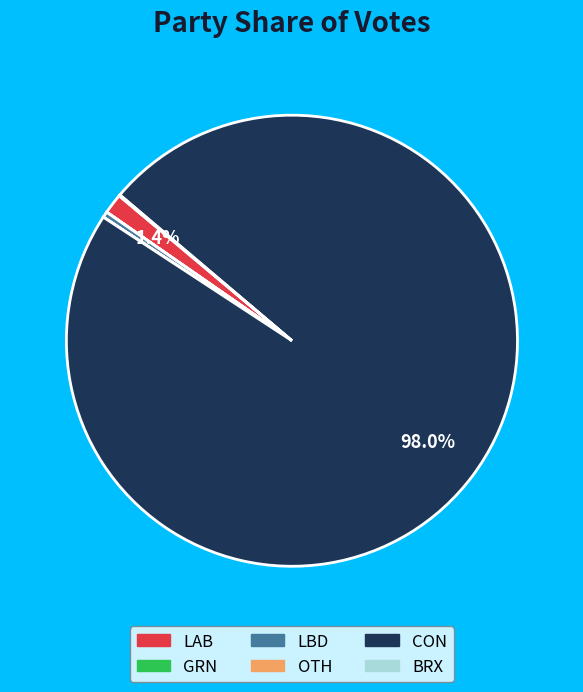

Which has a higher value, LBD or LAB?

LAB